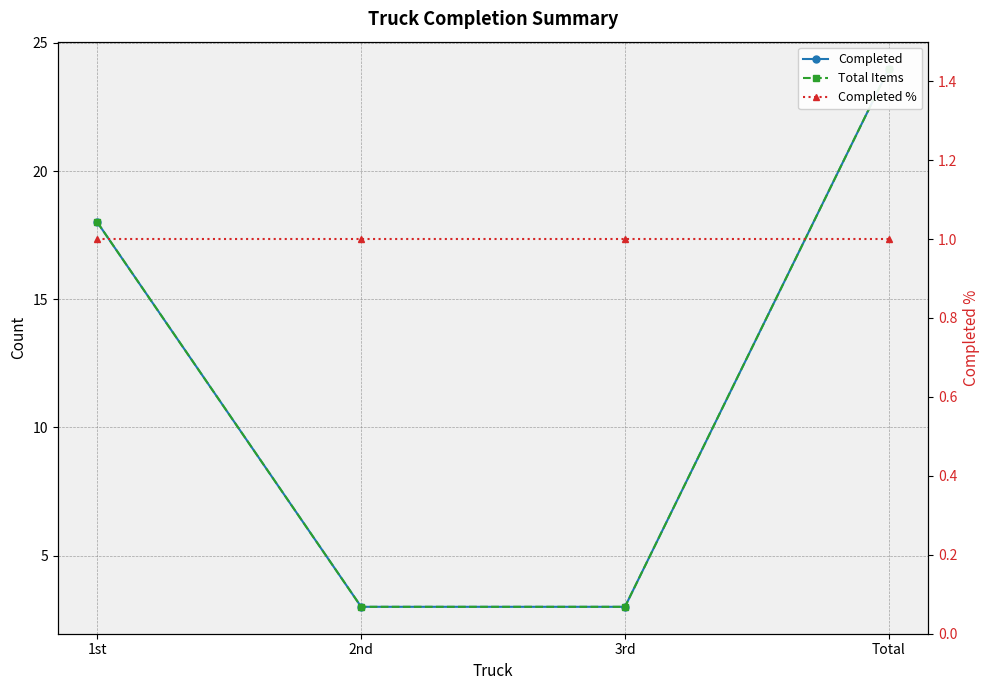

What is the lowest value of the Completed series?

3